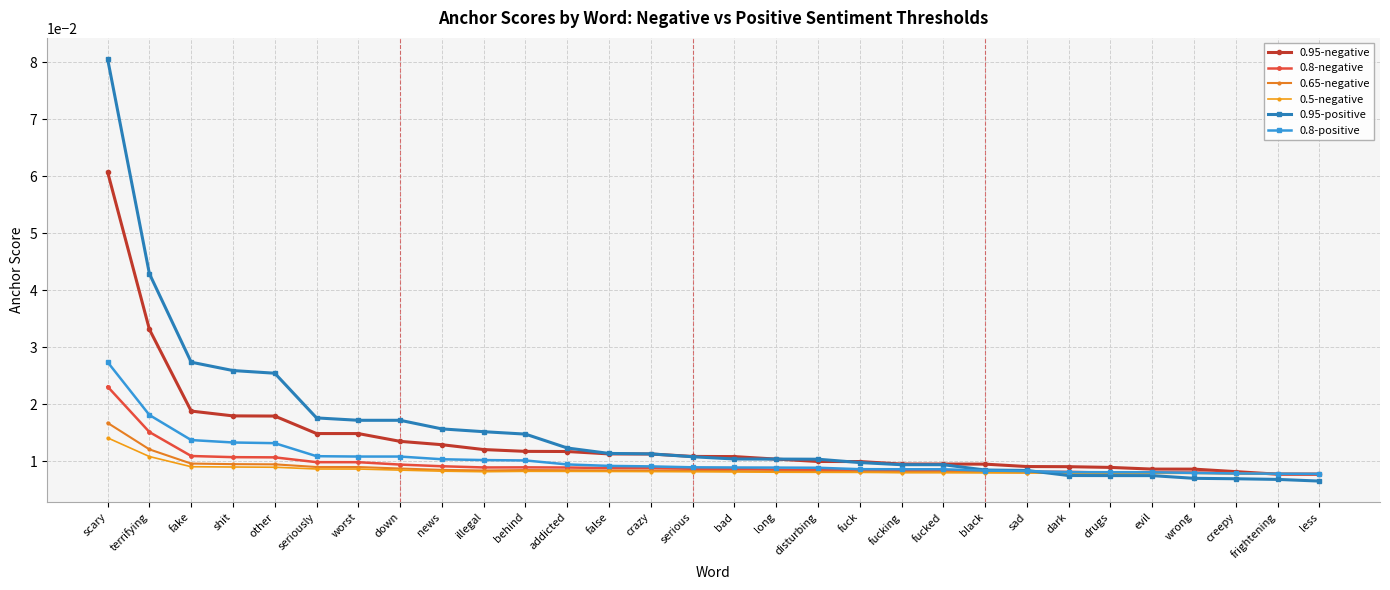

What is the sum of all 0.5-negative values?

0.3